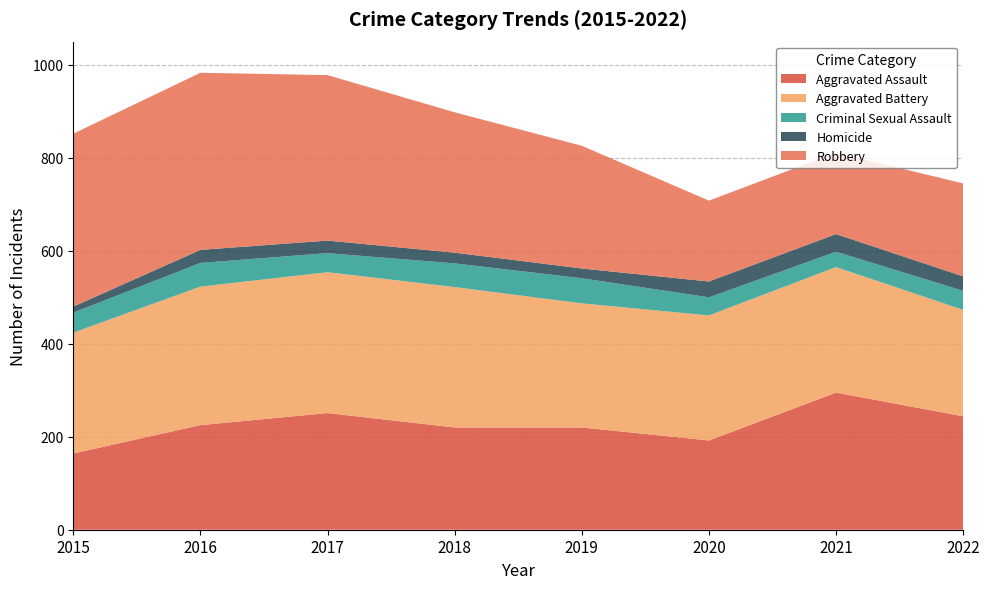

Reading right to left, list all the values displayed in this chart.

Aggravated Assault: 2022=244	2021=295	2020=192	2019=220	2018=220	2017=251	2016=225	2015=164
Aggravated Battery: 2022=229	2021=270	2020=269	2019=267	2018=302	2017=303	2016=298	2015=260
Criminal Sexual Assault: 2022=41	2021=33	2020=39	2019=54	2018=51	2017=41	2016=51	2015=43
Homicide: 2022=31	2021=38	2020=34	2019=21	2018=23	2017=27	2016=28	2015=13
Robbery: 2022=200	2021=175	2020=174	2019=264	2018=302	2017=356	2016=381	2015=372